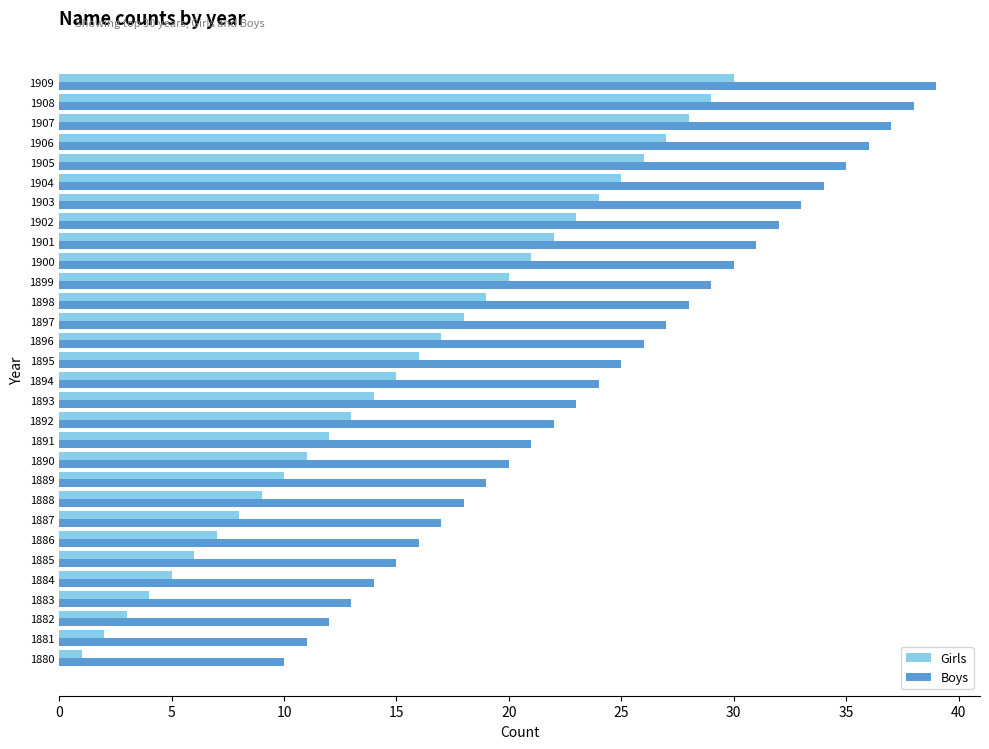

The Girls series shows 30 at 1909. True or false?

True